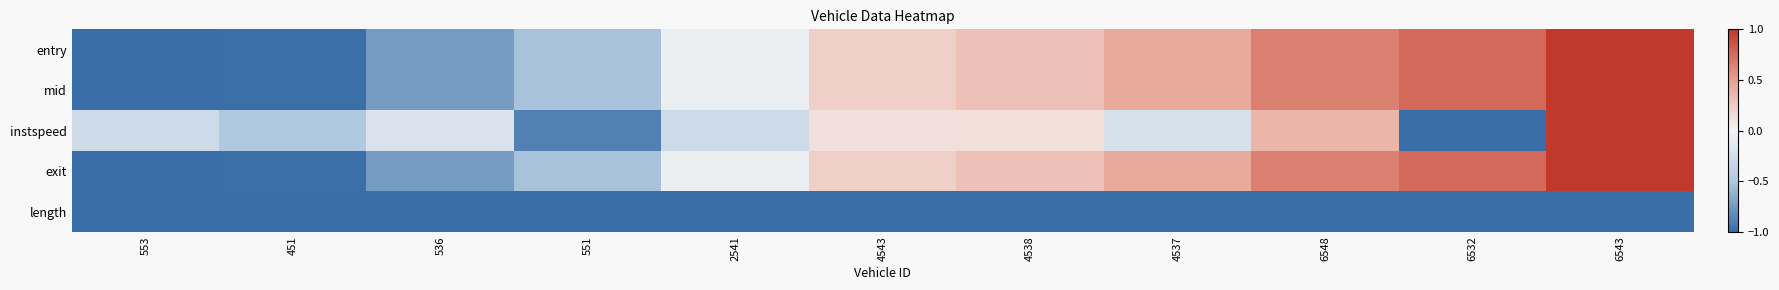

Which category has the lowest value across all series?

553